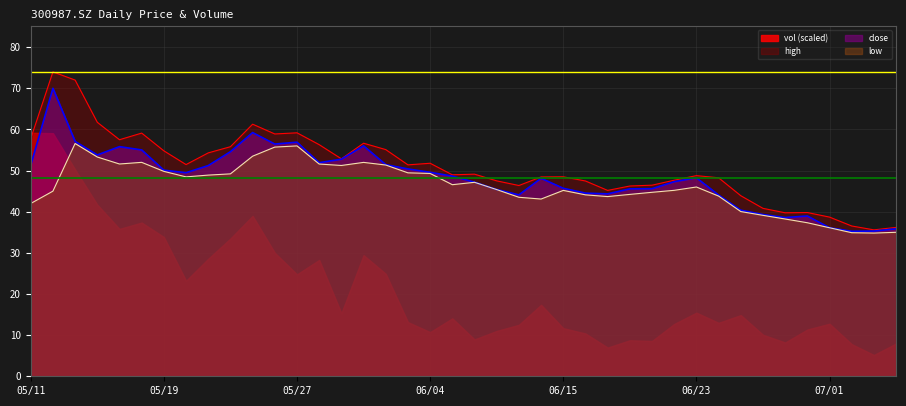

True or false: low has a value of 56.8 at 20210630.

False